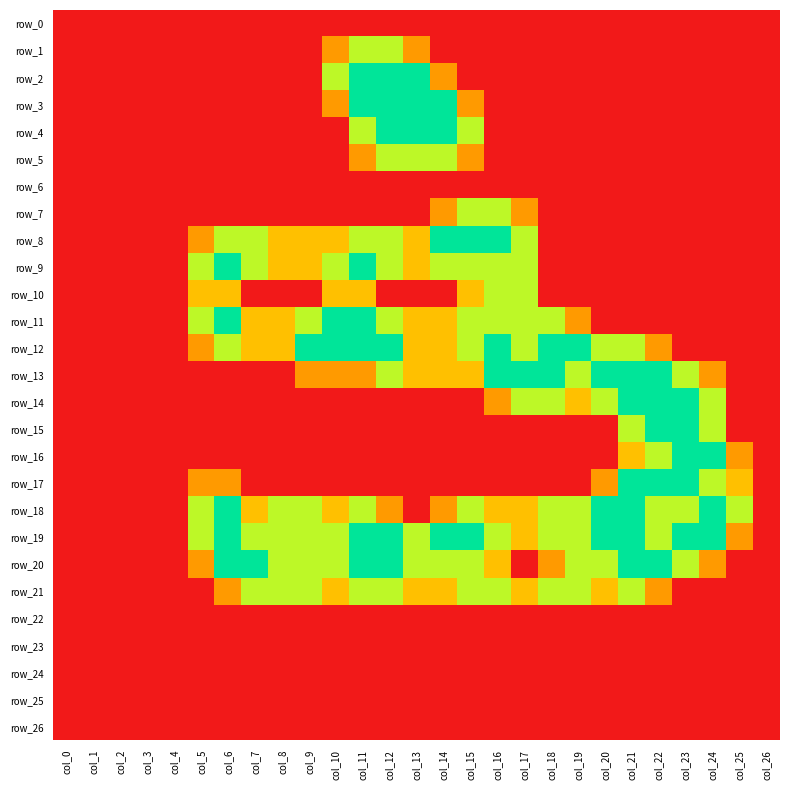

Which has a higher value, col_17 or col_15?

col_17